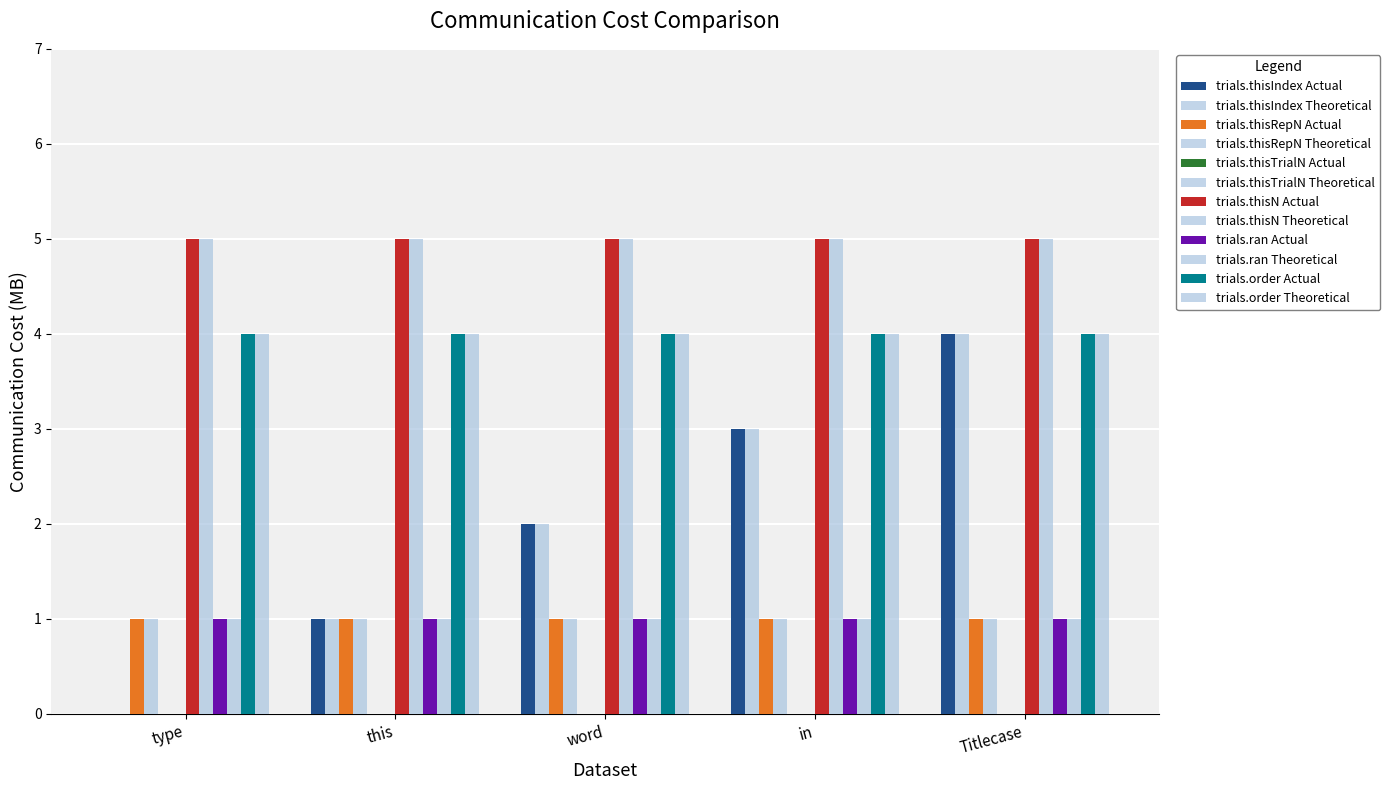

Reading left to right, transcribe all the data shown in this chart.

trials.thisIndex: 0	1	2	3	4
trials.thisRepN: 1	1	1	1	1
trials.thisTrialN: 0	0	0	0	0
trials.thisN: 5	5	5	5	5
trials.ran: 1	1	1	1	1
trials.order: 4	4	4	4	4